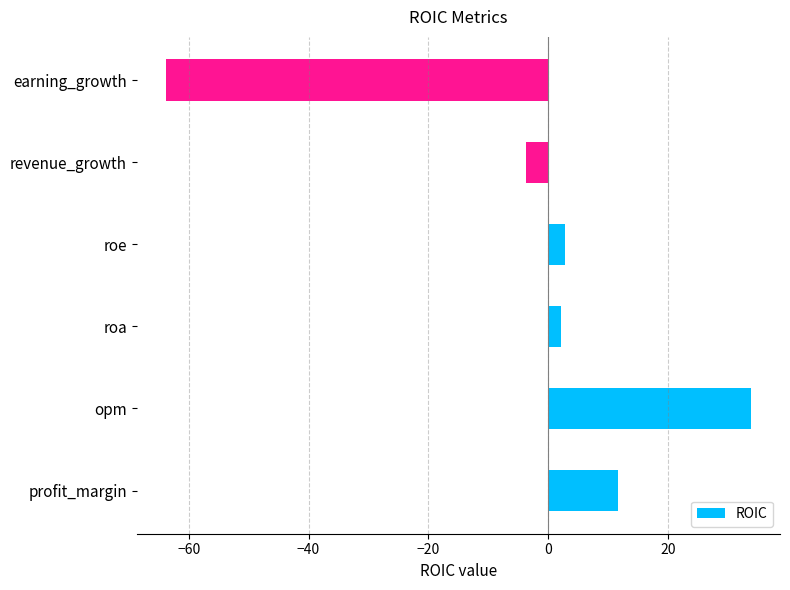

Is it true that the value at opm is 18.1?

False